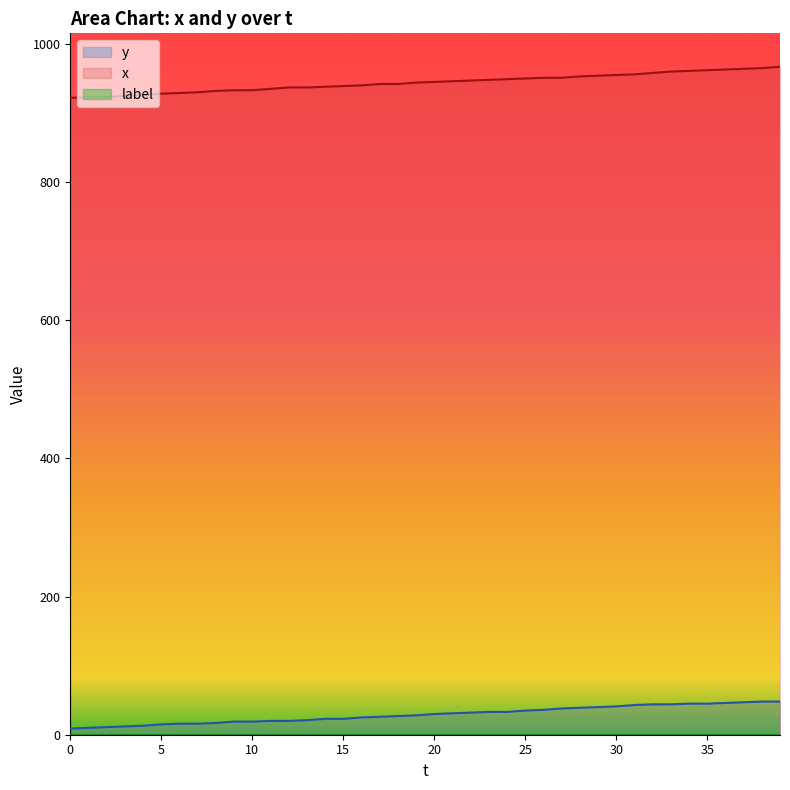

What is the difference between the second highest and second lowest values in the x series?

42